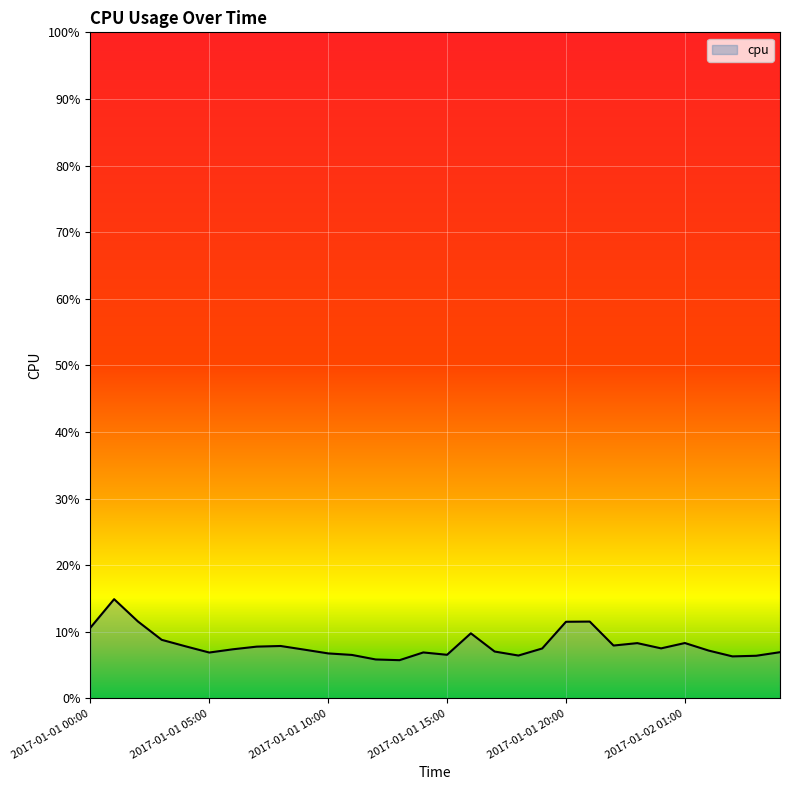

List the labels in order of value, smallest first.

2017-01-01 13:00, 2017-01-01 12:00, 2017-01-02 03:00, 2017-01-02 04:00, 2017-01-01 18:00, 2017-01-01 11:00, 2017-01-01 15:00, 2017-01-01 10:00, 2017-01-01 05:00, 2017-01-01 14:00, 2017-01-02 05:00, 2017-01-01 17:00, 2017-01-02 02:00, 2017-01-01 09:00, 2017-01-01 06:00, 2017-01-01 19:00, 2017-01-02 00:00, 2017-01-01 07:00, 2017-01-01 04:00, 2017-01-01 08:00, 2017-01-01 22:00, 2017-01-01 23:00, 2017-01-02 01:00, 2017-01-01 03:00, 2017-01-01 16:00, 2017-01-01 00:00, 2017-01-01 20:00, 2017-01-01 21:00, 2017-01-01 02:00, 2017-01-01 01:00